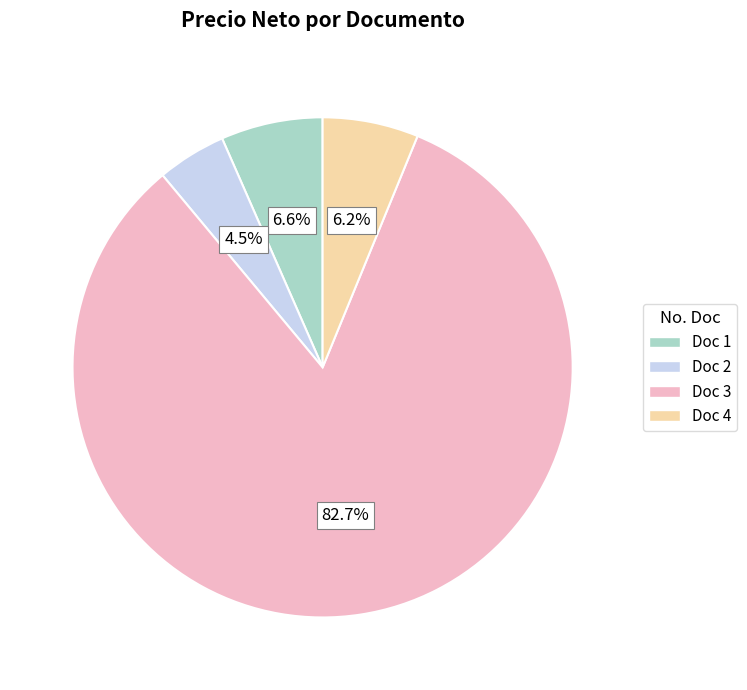

Is the sum of Doc 3 and Doc 4 greater than half?

Yes